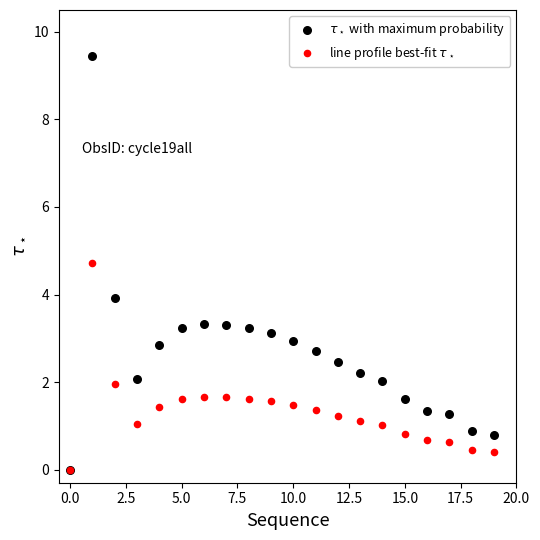

Which series has the widest spread of Y values?

$\tau_\star$ with maximum probability